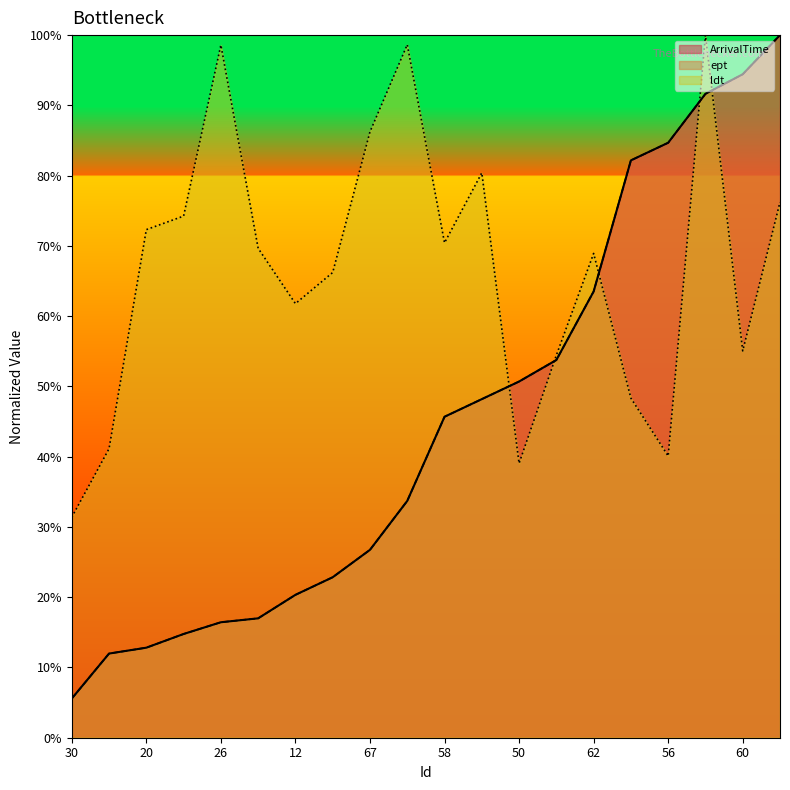

Which series changed the most between 30 and 12?

ldt